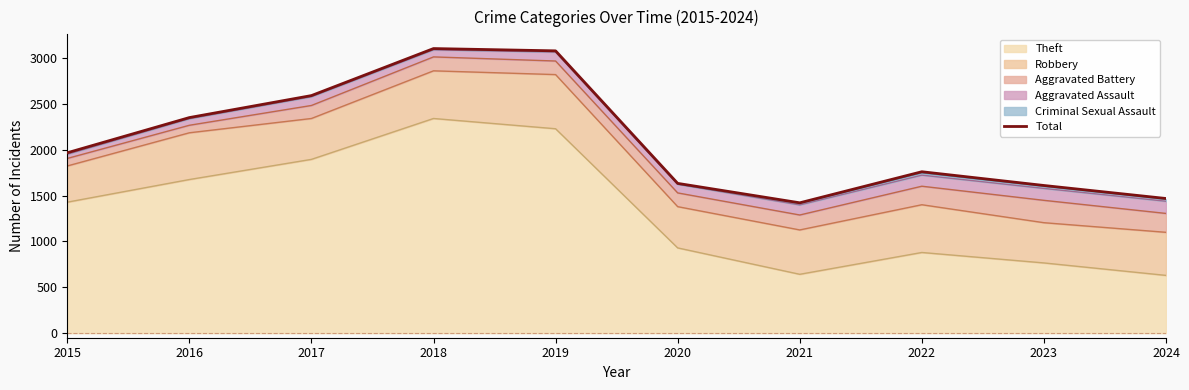

List the labels in order of value, largest first.

2018, 2019, 2017, 2016, 2015, 2022, 2020, 2023, 2024, 2021